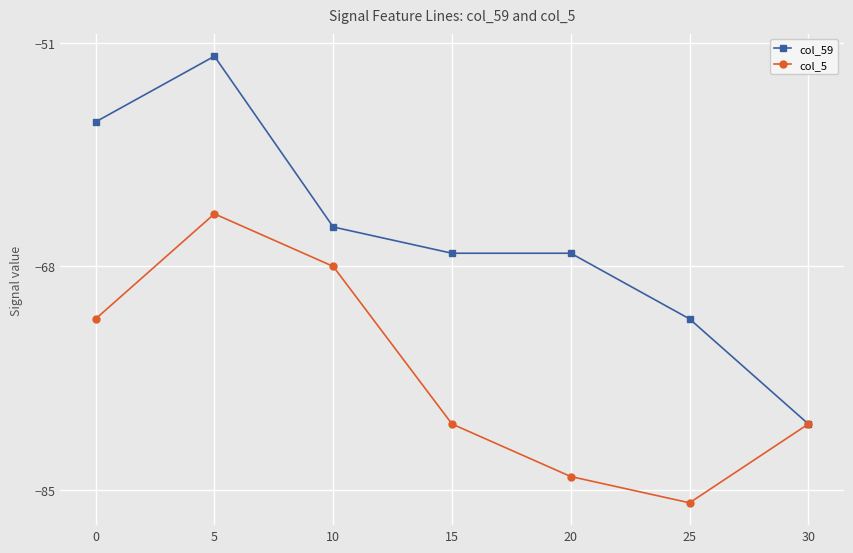

What are all the series names shown in the legend?

col_59, col_5